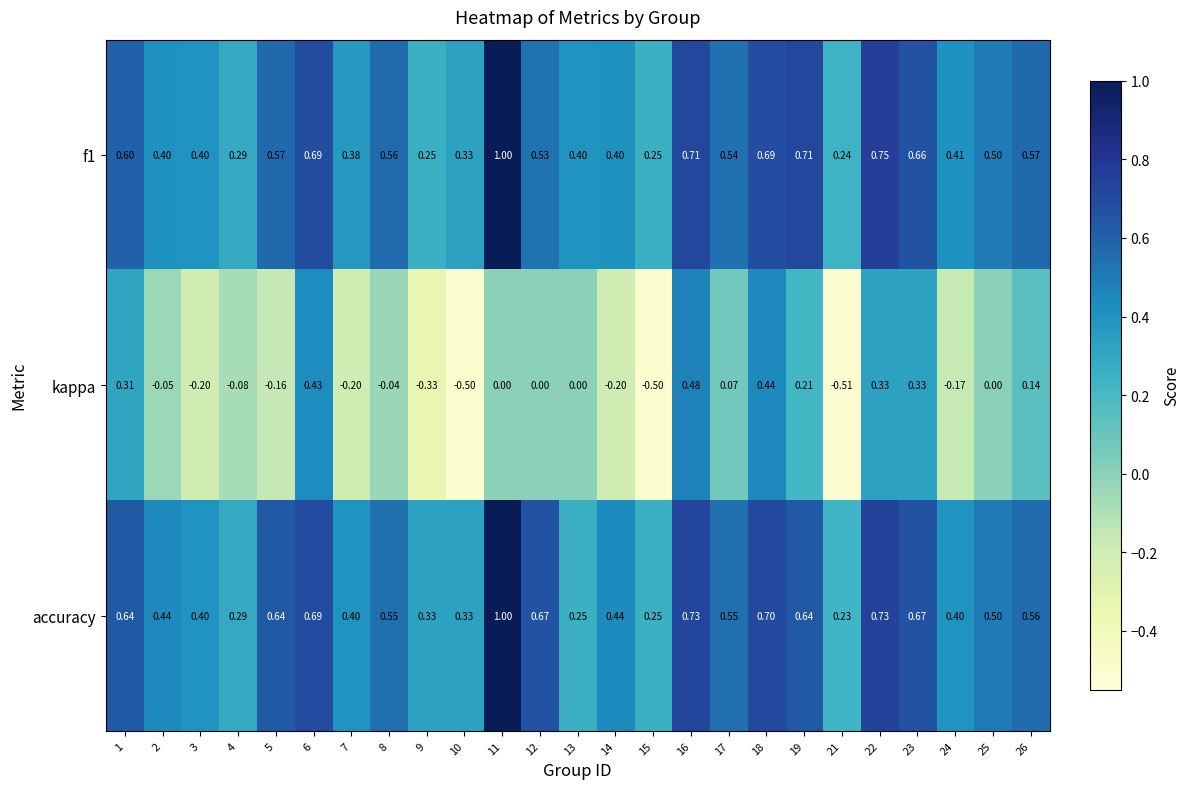

Between 1 and 8, which series saw the biggest shift?

kappa